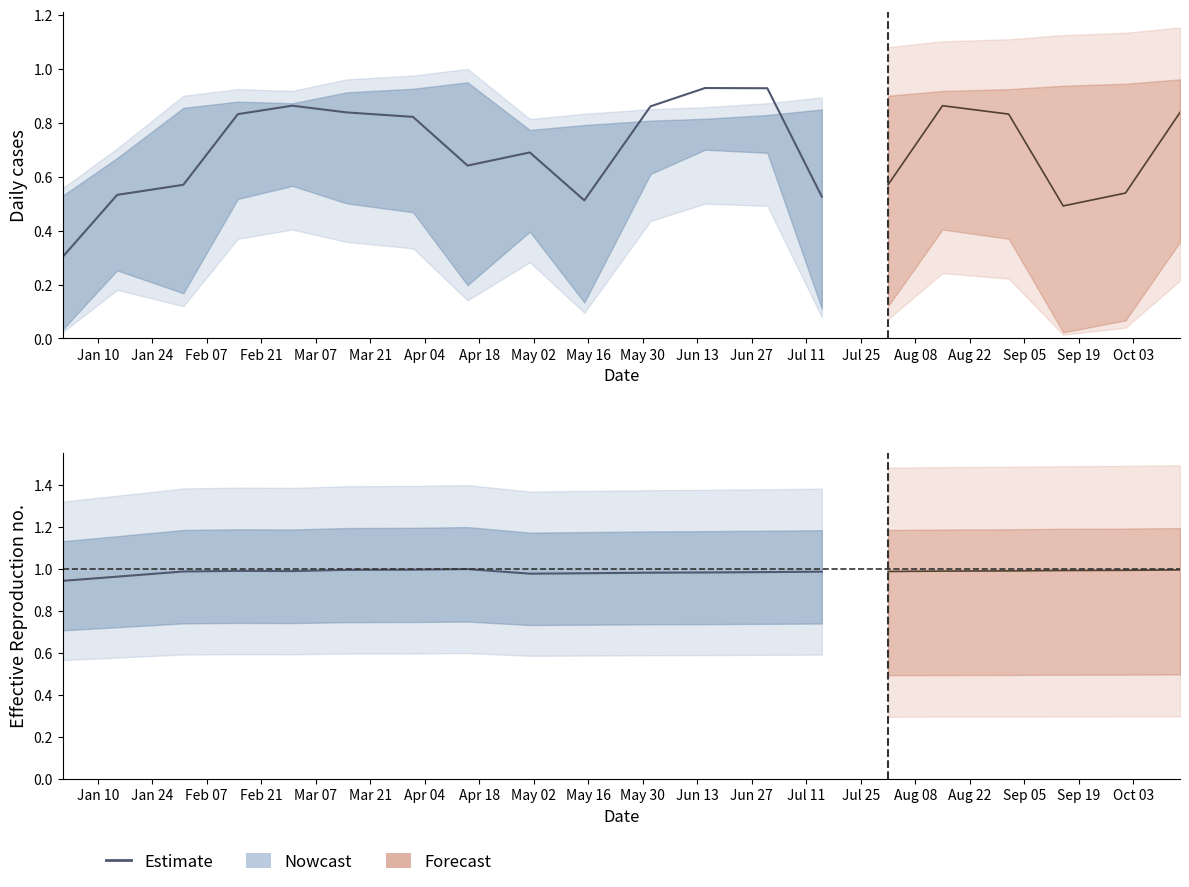

What is the difference between the maximum and minimum values?

0.1